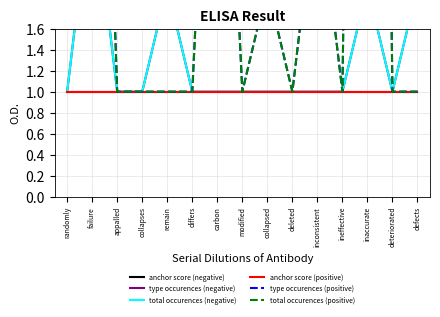

True or false: total occurences (negative) and anchor score (positive) cross at least once.

False